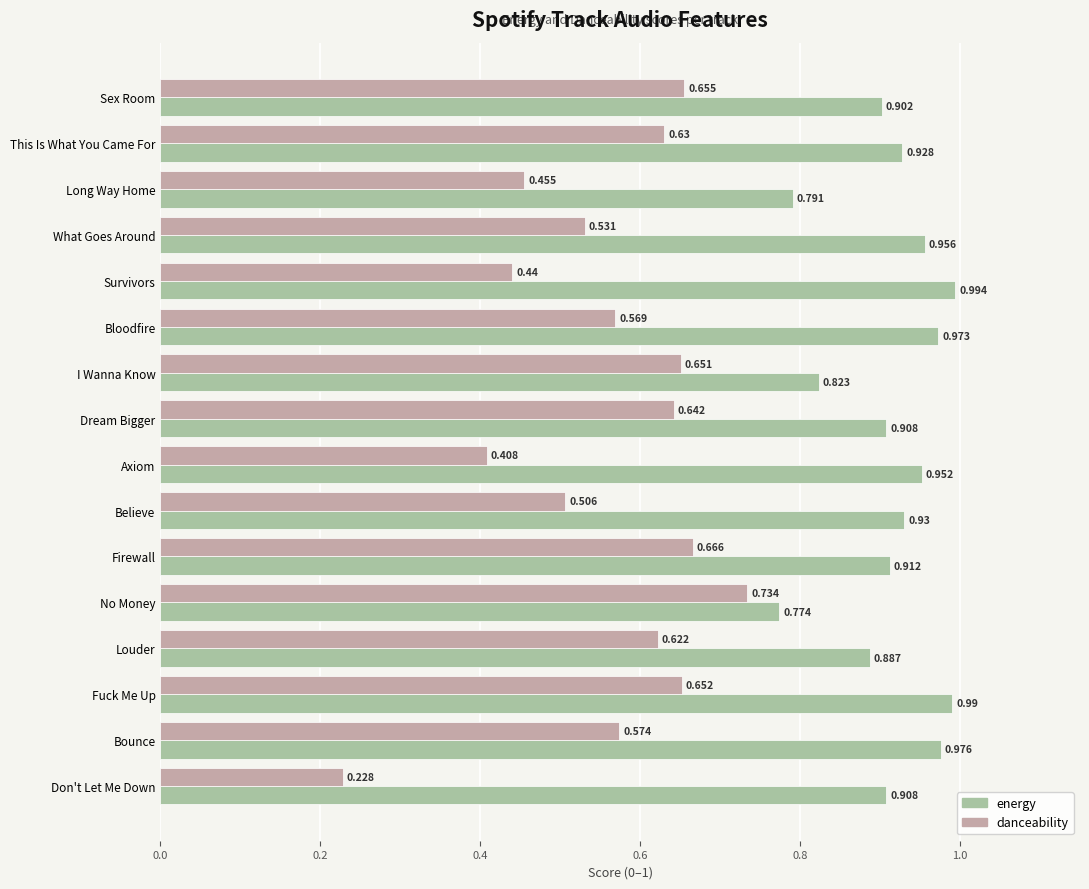

At which category is the sum across all series the highest?

Fuck Me Up